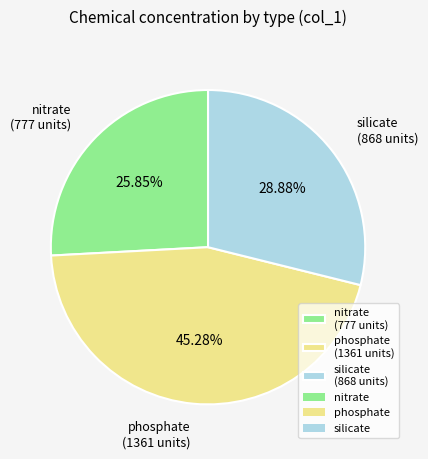

Rank the categories by value from lowest to highest.

nitrate, silicate, phosphate